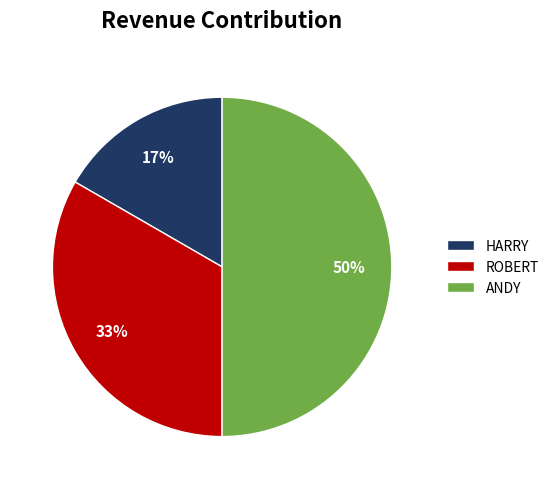

How many segments does this pie chart have?

3